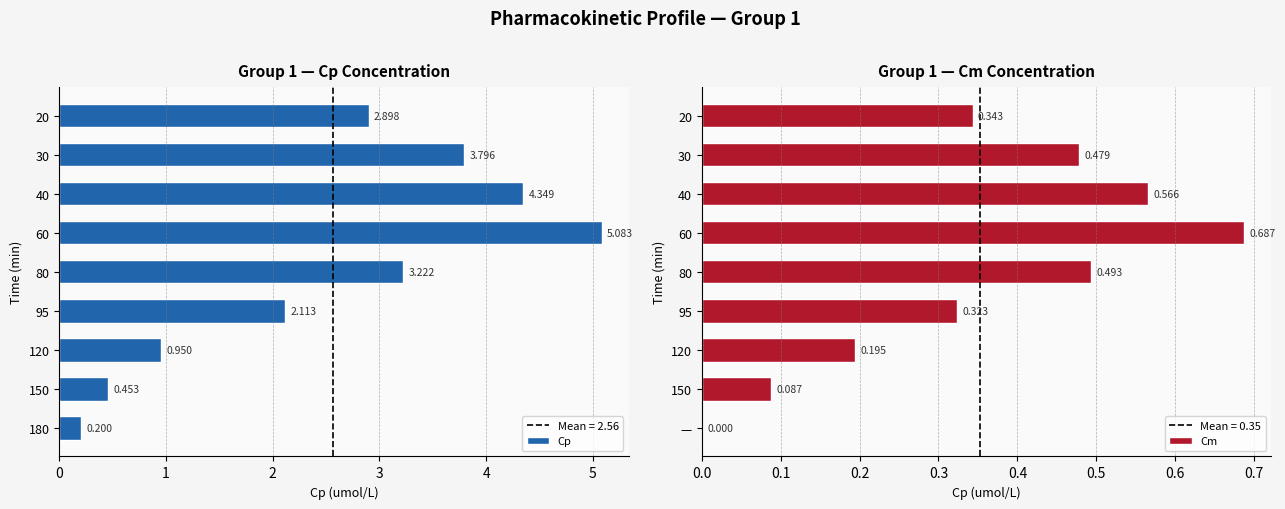

Reading right to left, transcribe all the data shown in this chart.

Cp: 0.2	0.5	0.9	2.1	3.2	5.1	4.3	3.8	2.9
Cm: 0.0	0.1	0.2	0.3	0.5	0.7	0.6	0.5	0.3